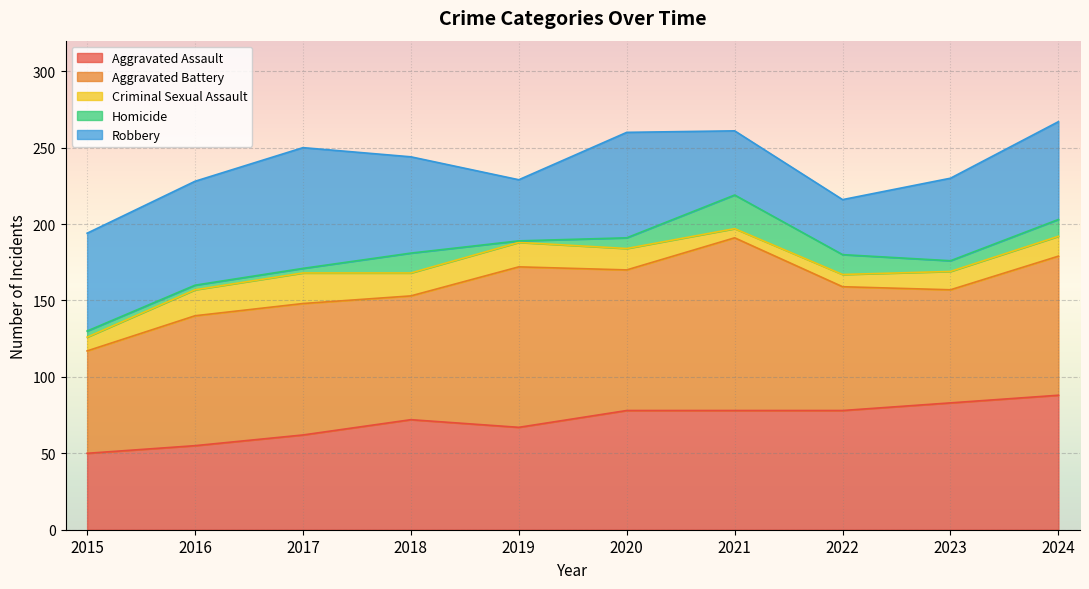

Does the chart display data point markers on the line(s)?

No